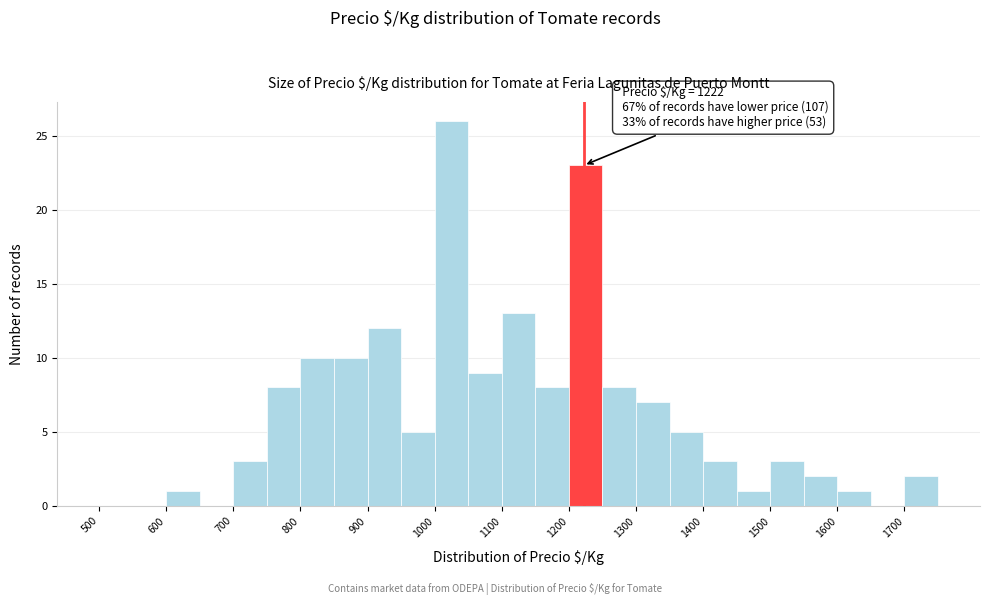

Which range on the x-axis has the tallest bar?

1000 to 1050